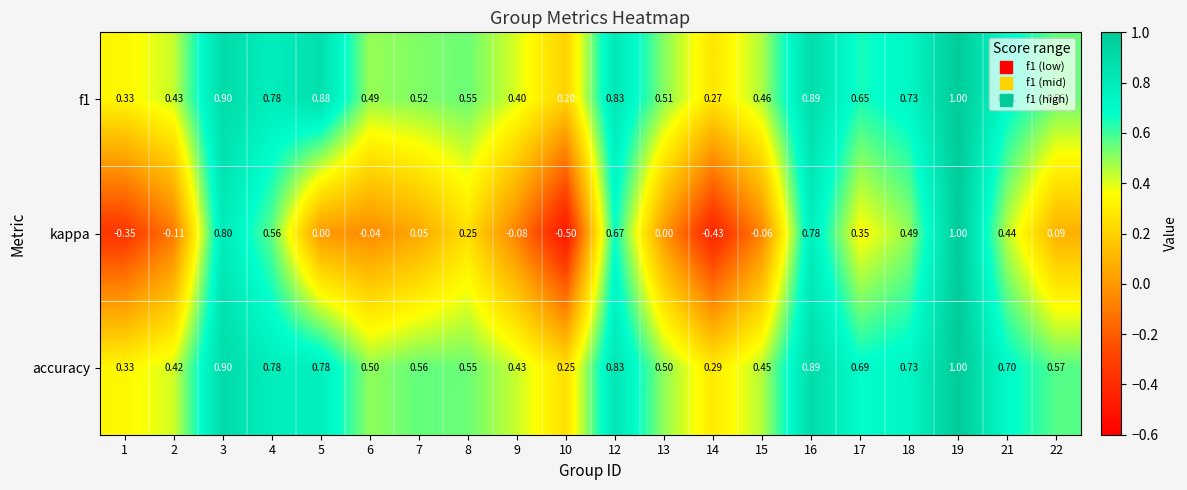

Which series has the largest range (max minus min)?

kappa